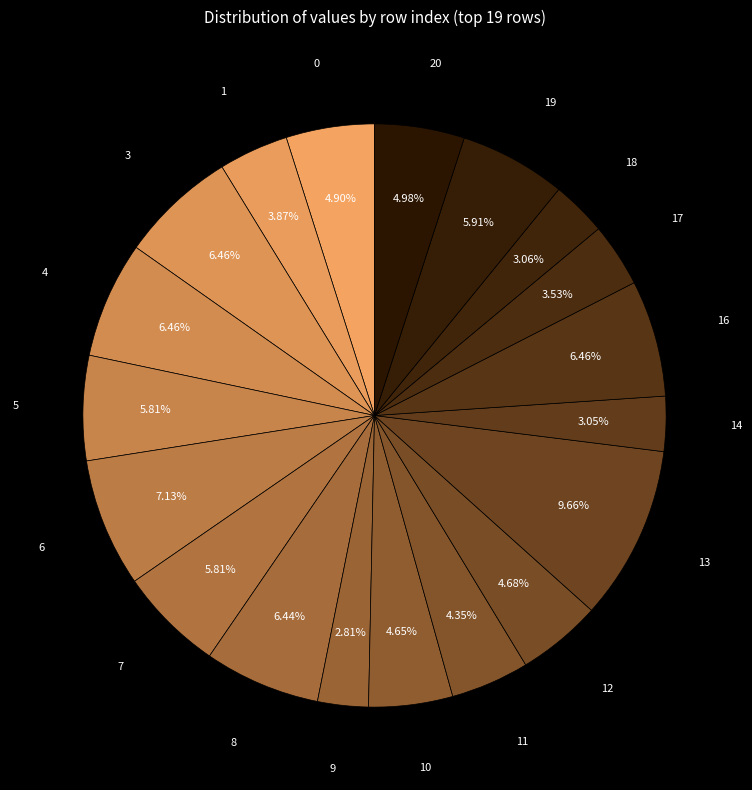

How many segments does this pie chart have?

19